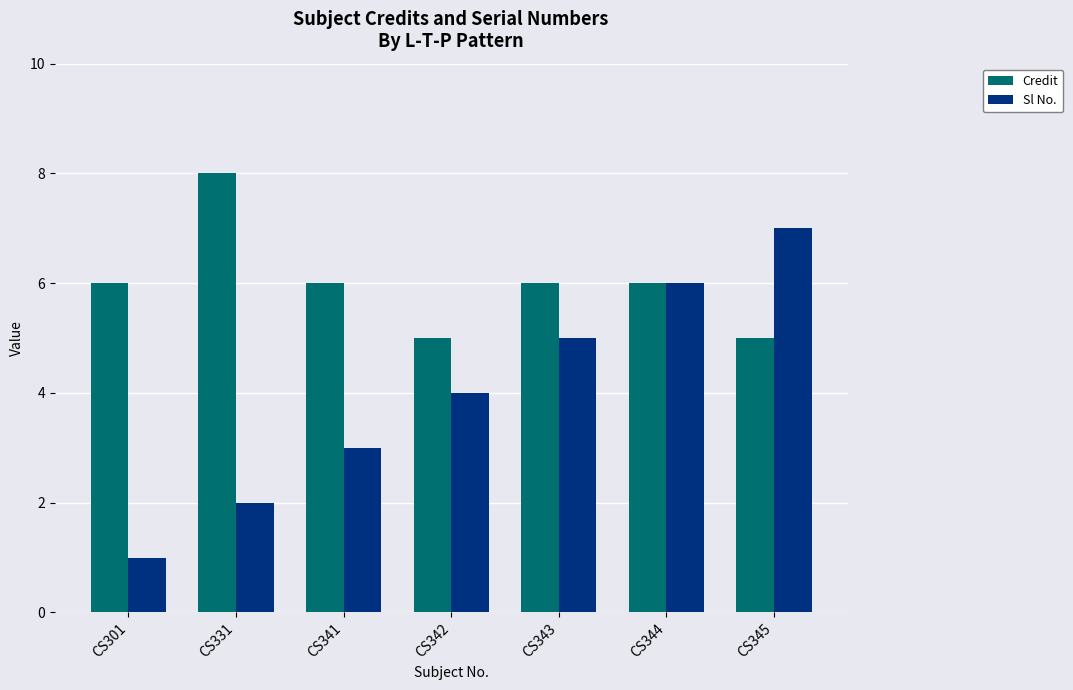

Is the value of Credit at CS341 greater than the value of Sl No. at CS341?

Yes